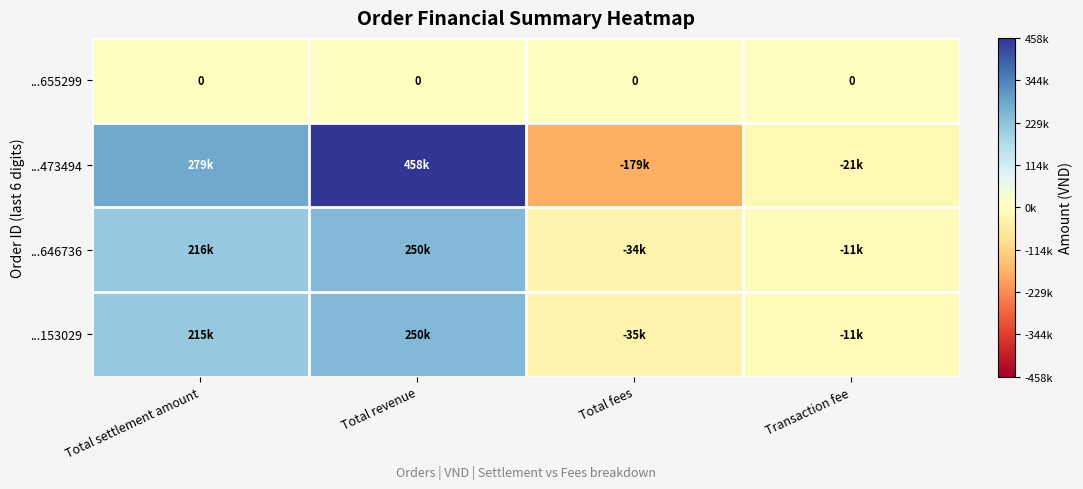

What is the total value across all series at Total revenue?

958000